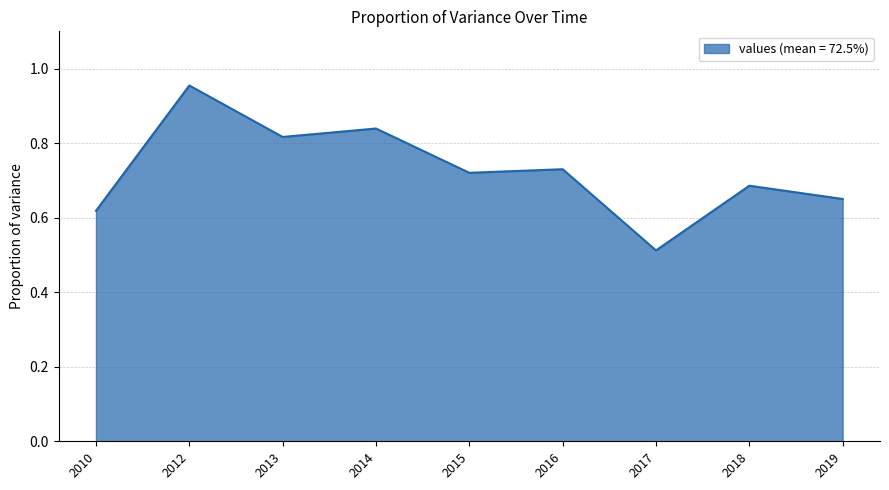

What is the difference between the maximum and minimum values?

0.4